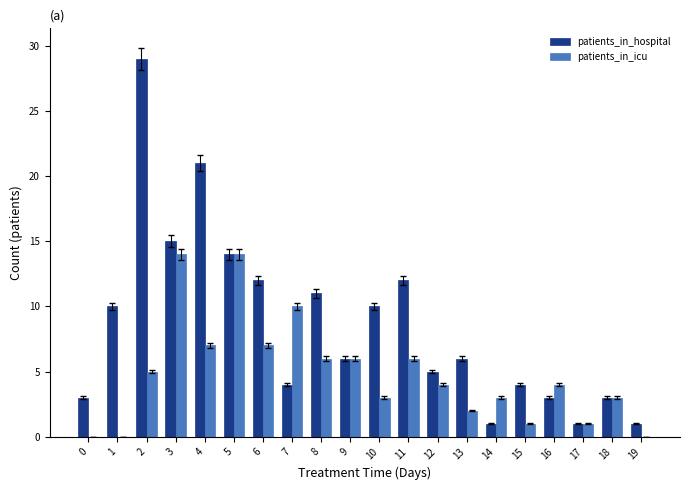

At which label does patients_in_icu first exceed 4?

2